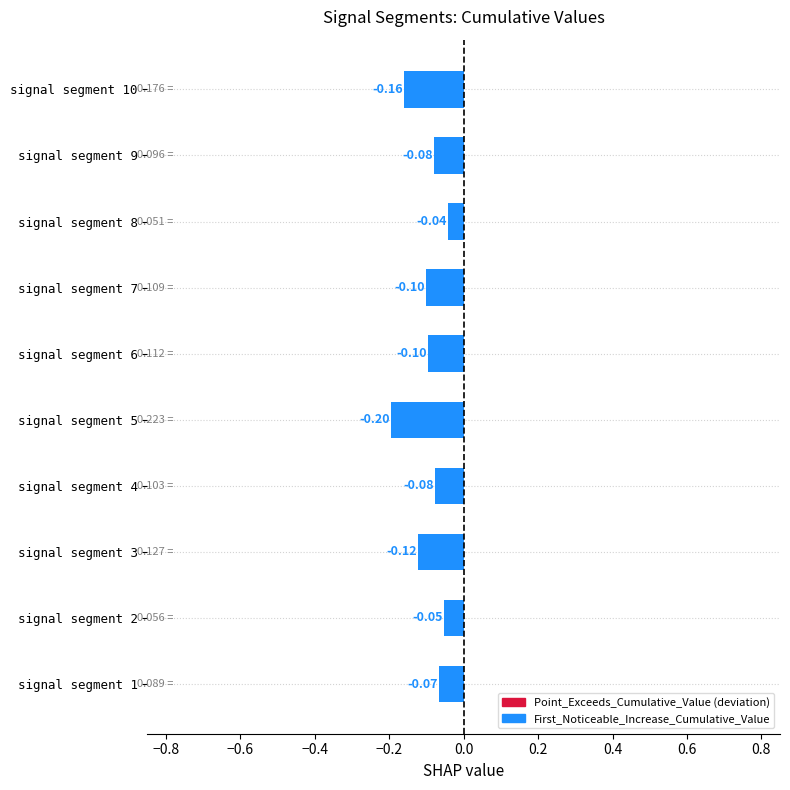

What is the sum of all values?

-1.0